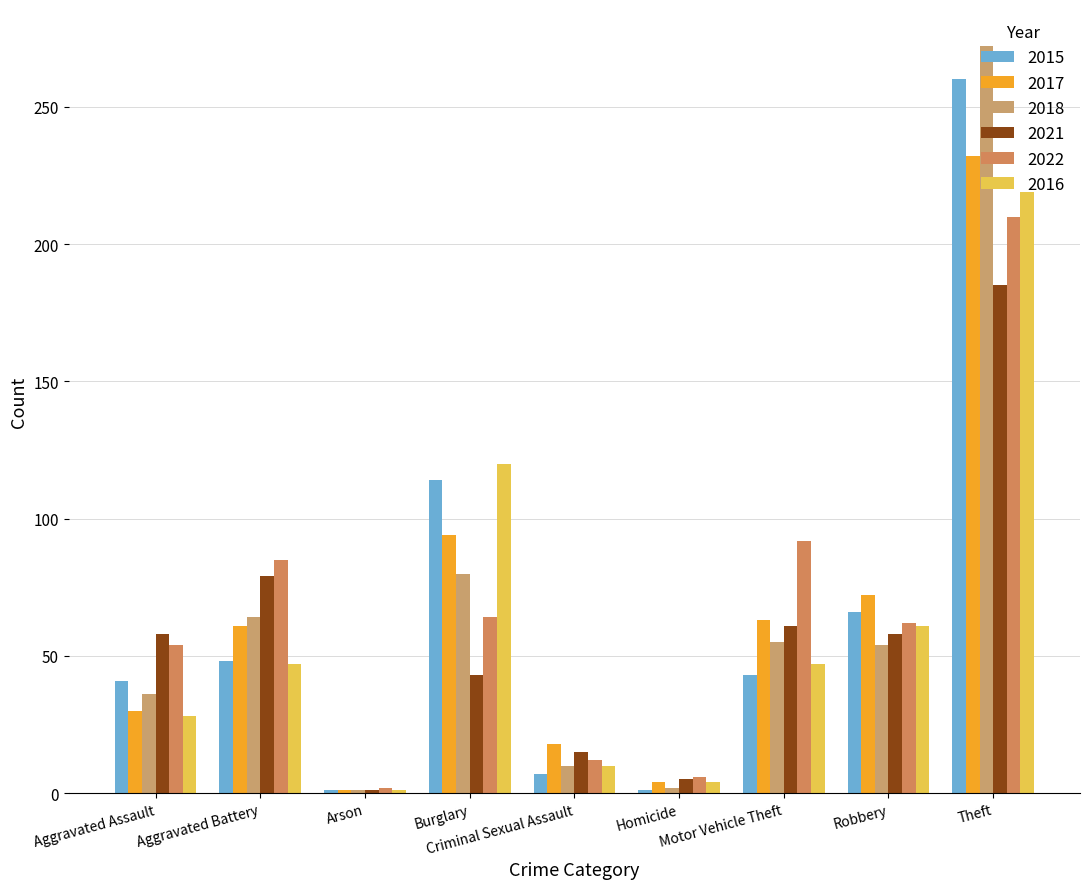

Does the chart contain stacked bars?

No